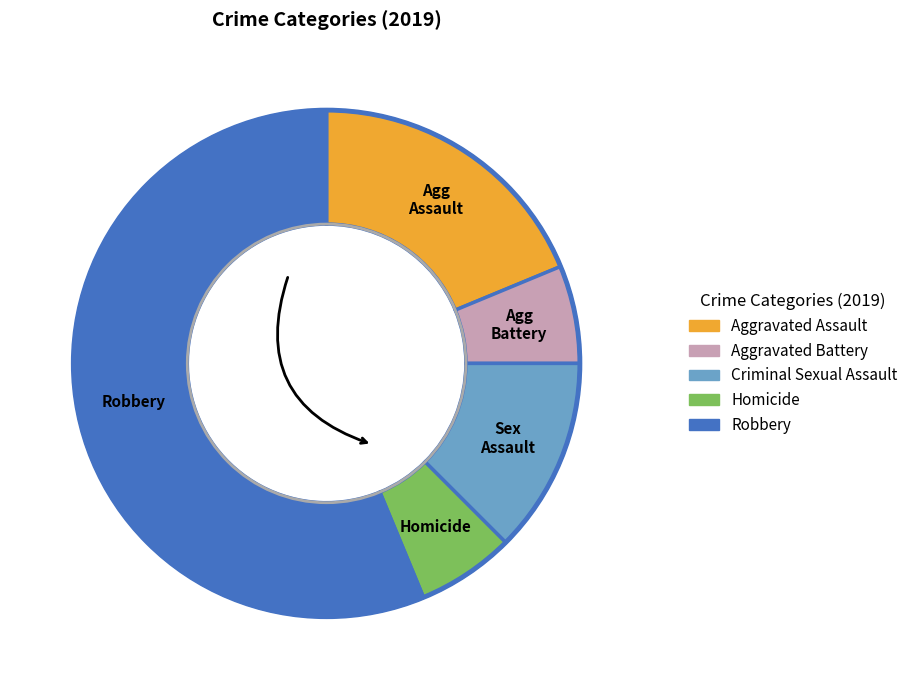

Which slice is the largest?

Robbery